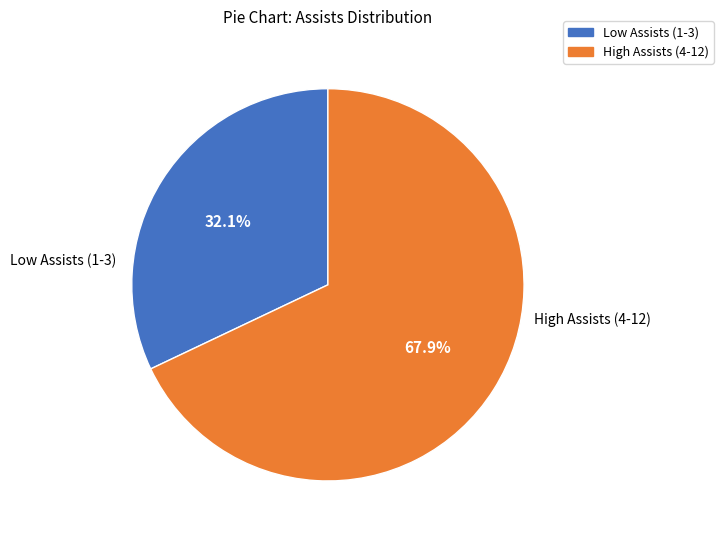

Is there any slice that represents more than half of the pie?

Yes